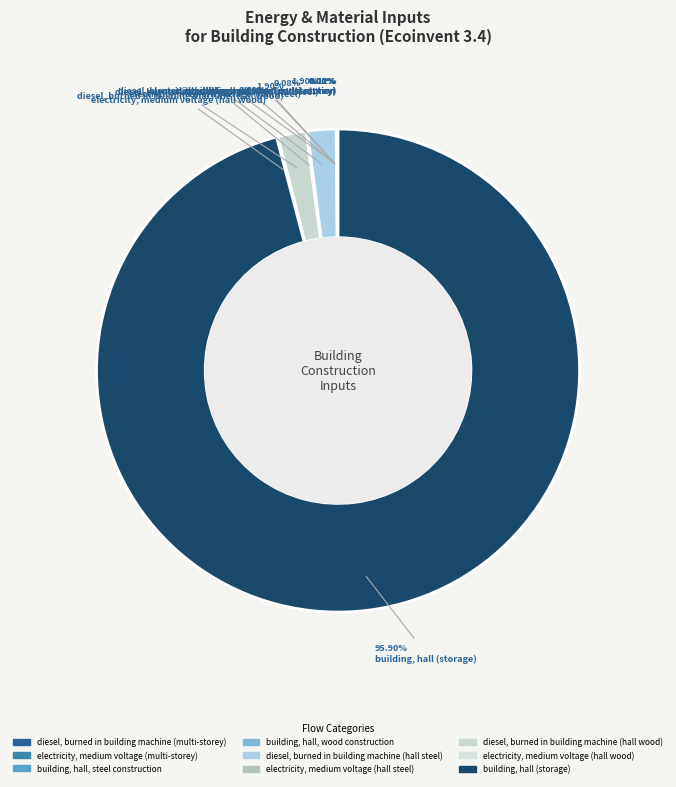

Is there a majority slice in this chart?

Yes